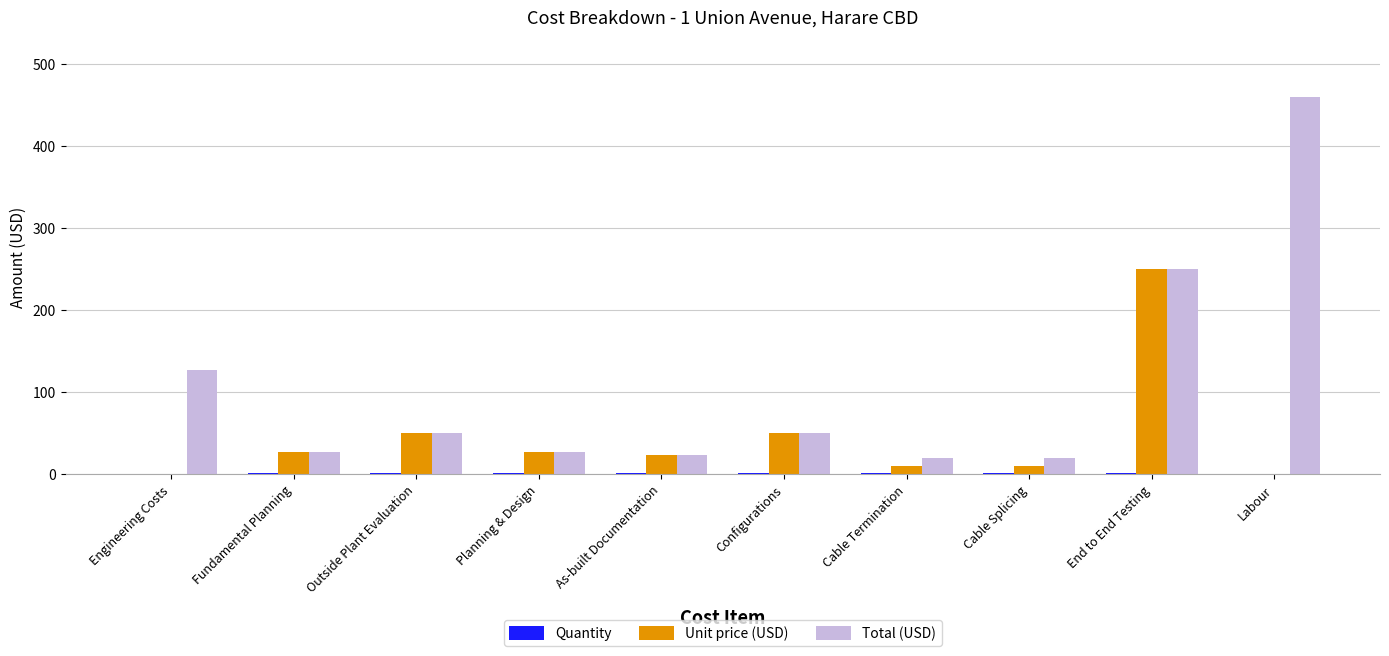

Which series has the largest total across all categories?

Total (USD)